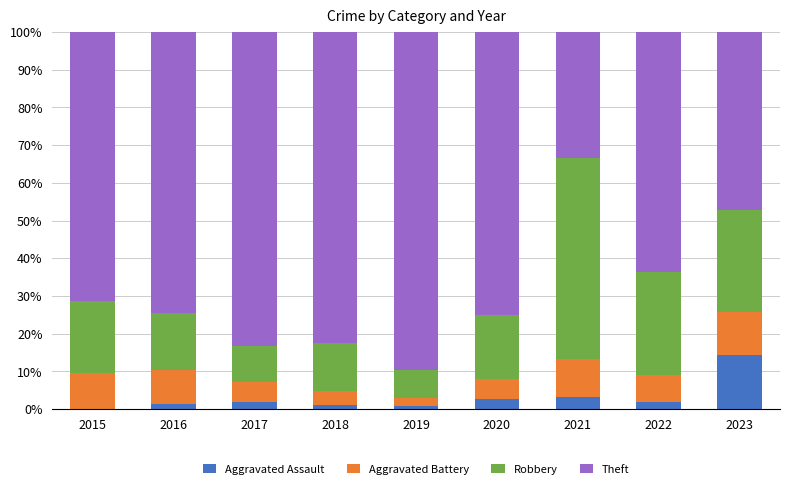

Are the bars grouped side by side (vs. stacked)?

No